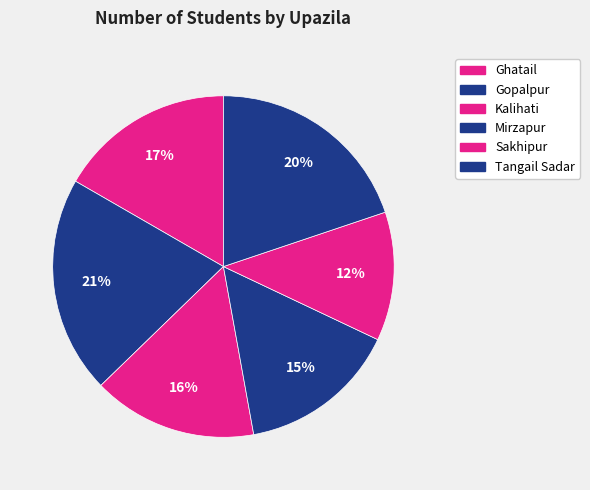

What is the smallest slice in the pie chart?

Sakhipur